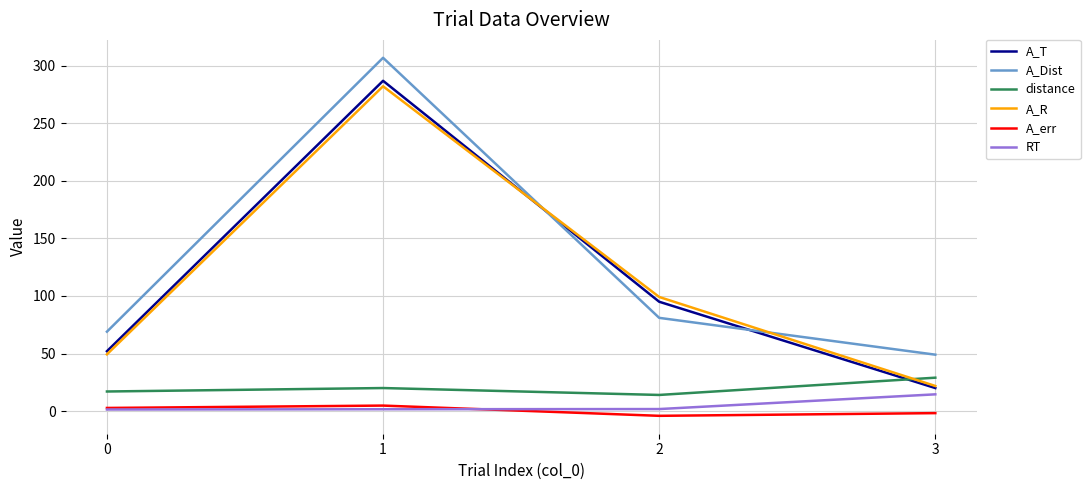

At which label does A_R first exceed 99?

1